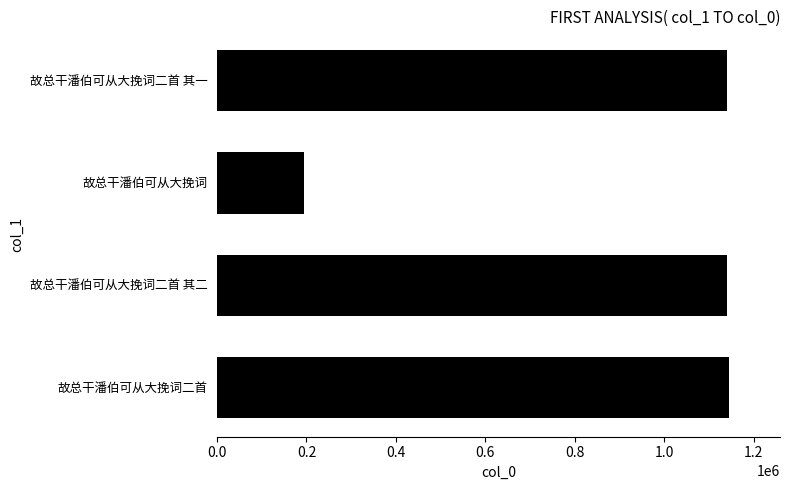

What is the greatest value displayed?

1144649